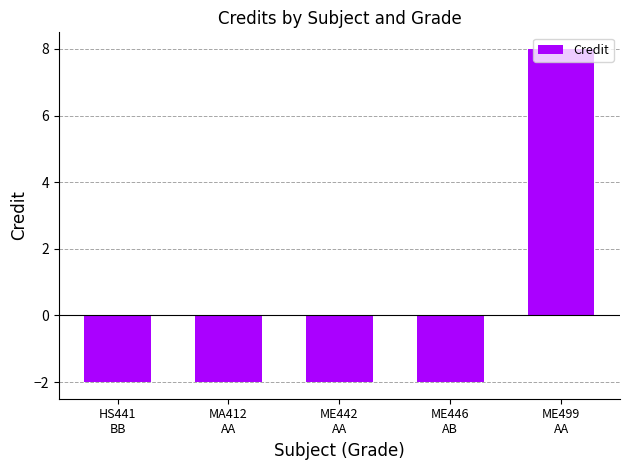

What is the label of the 3rd bar from the right?

ME442
AA